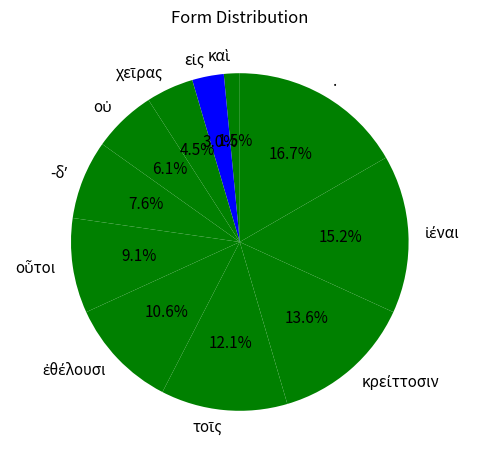

Which slice is the largest?

.